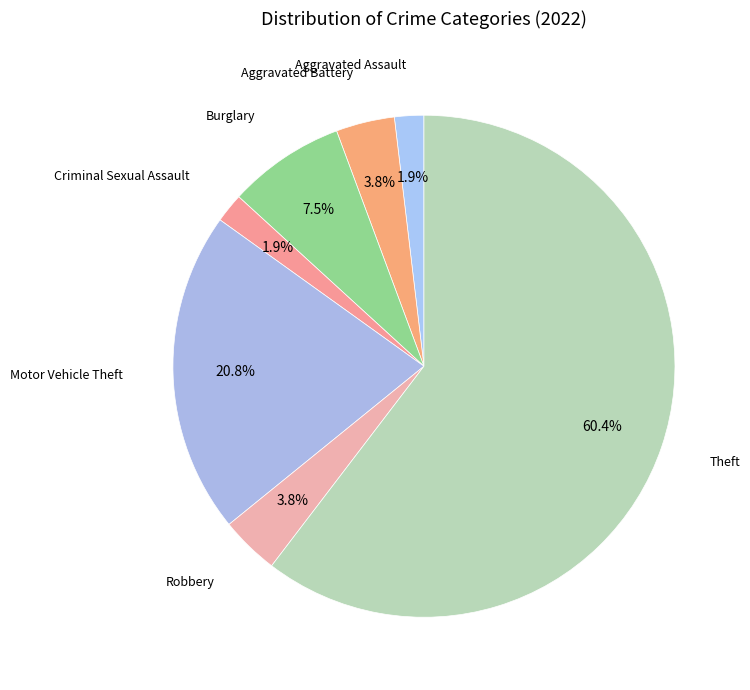

Approximately how many times larger is the value at Robbery compared to Burglary?

0.5